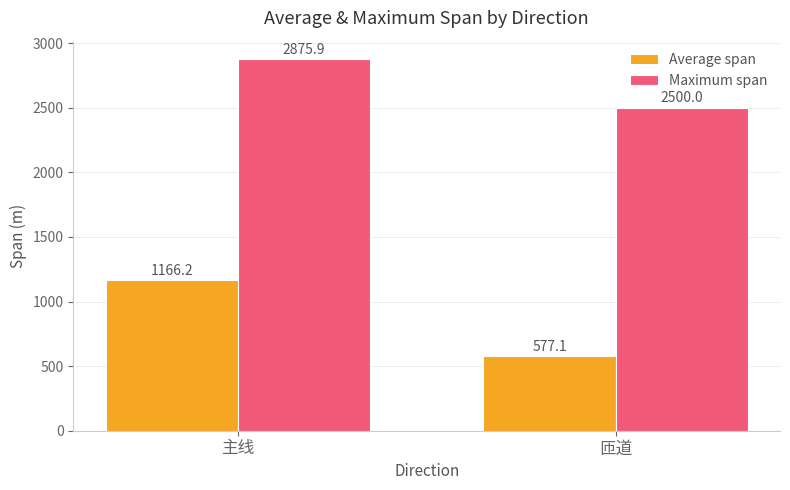

True or false: Average span has a value of 1166.2 at 主线.

True